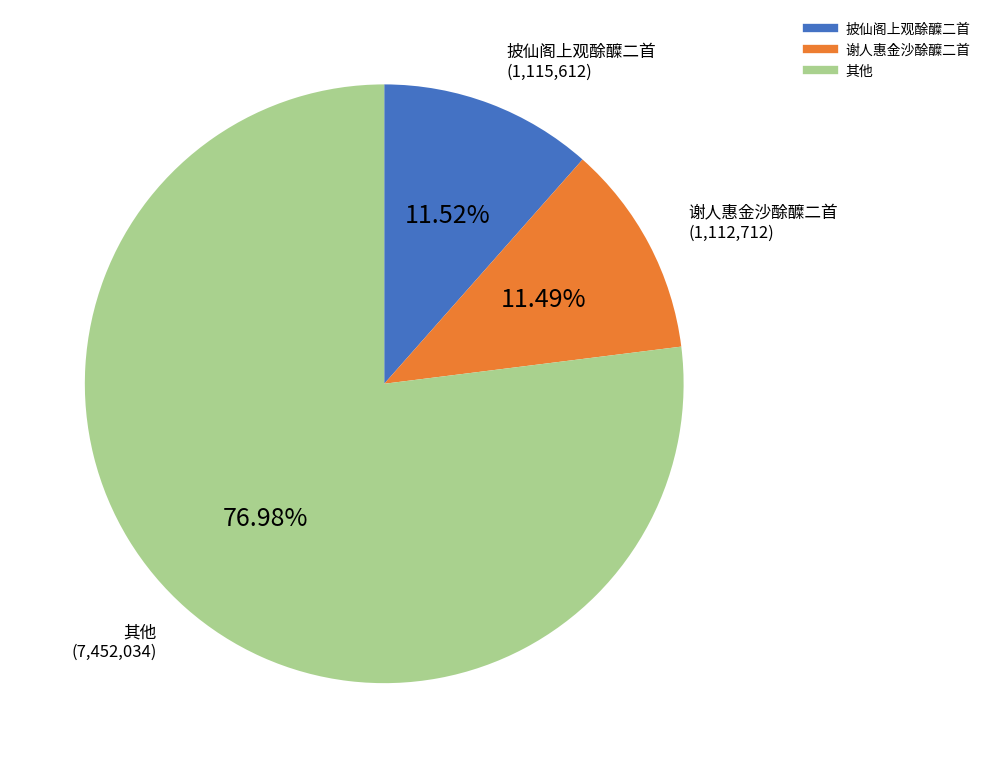

Is there any slice that represents more than half of the pie?

Yes